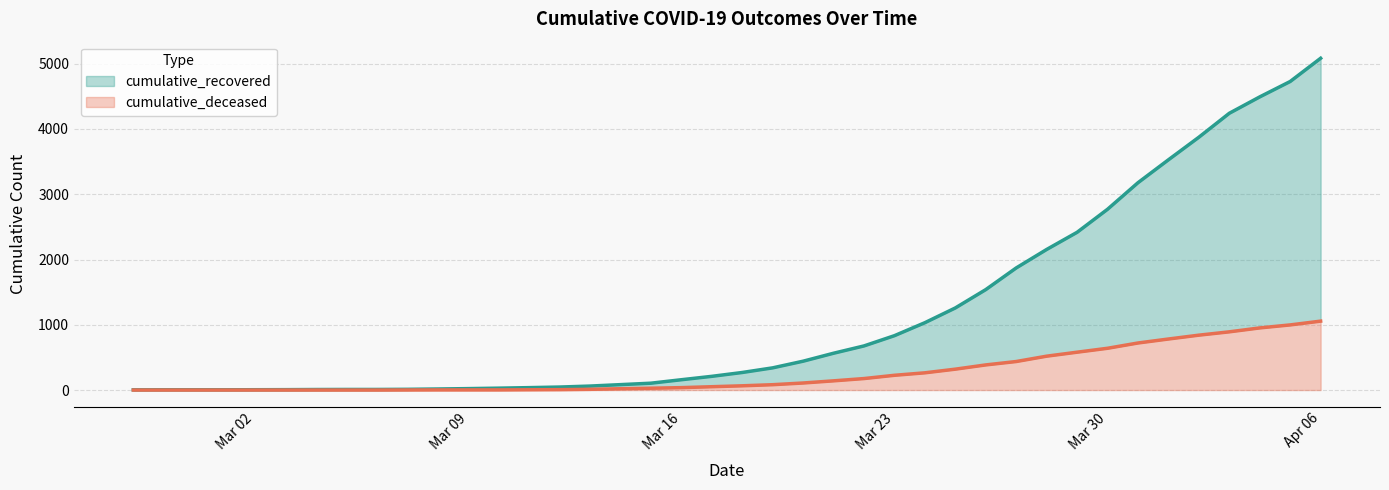

At which category is the sum across all series the highest?

Apr 06